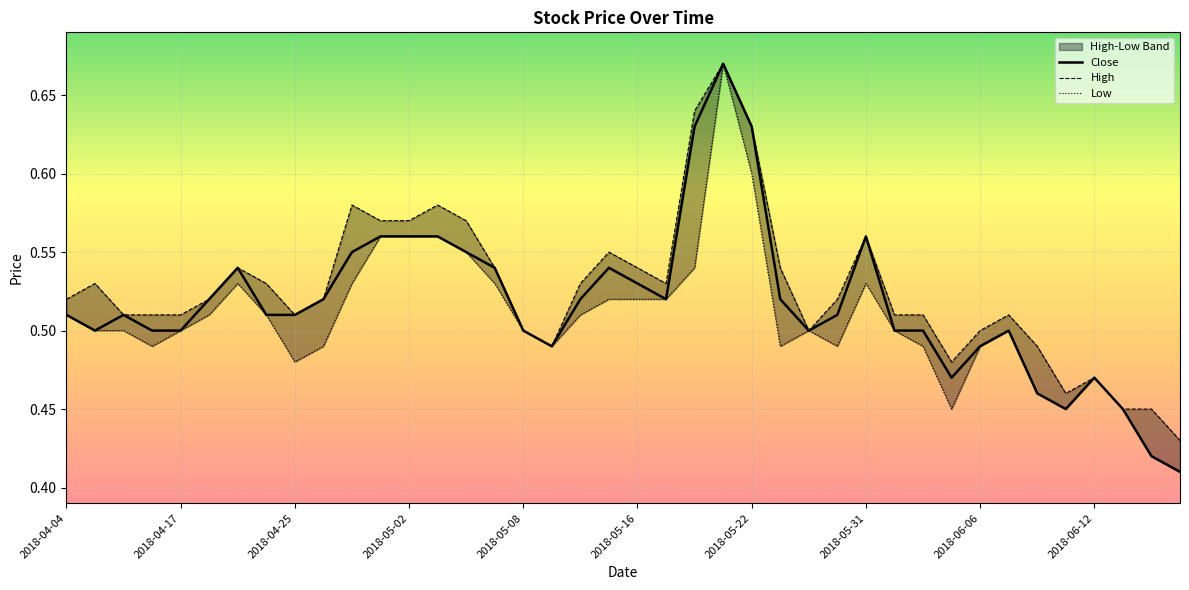

At how many categories does at least one series exceed 0?

40